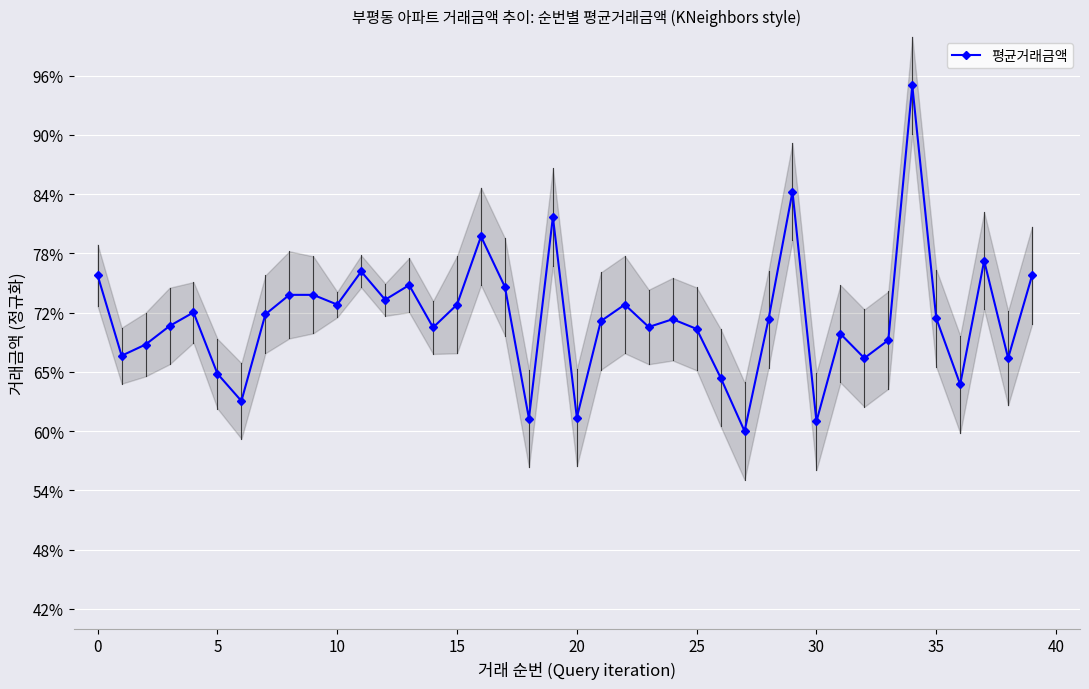

Is it true that the value at 38 is 1.1?

False